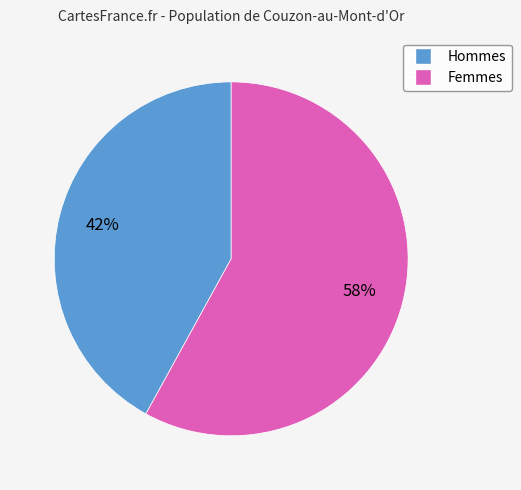

Does any single category account for the majority?

Yes